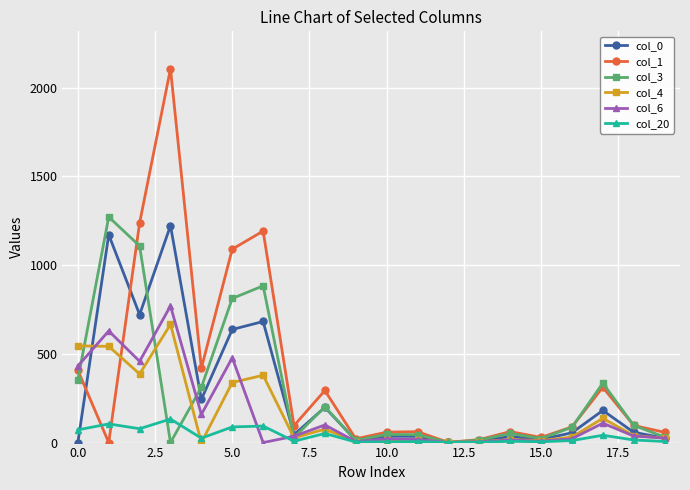

Which series has the widest spread of values?

col_1